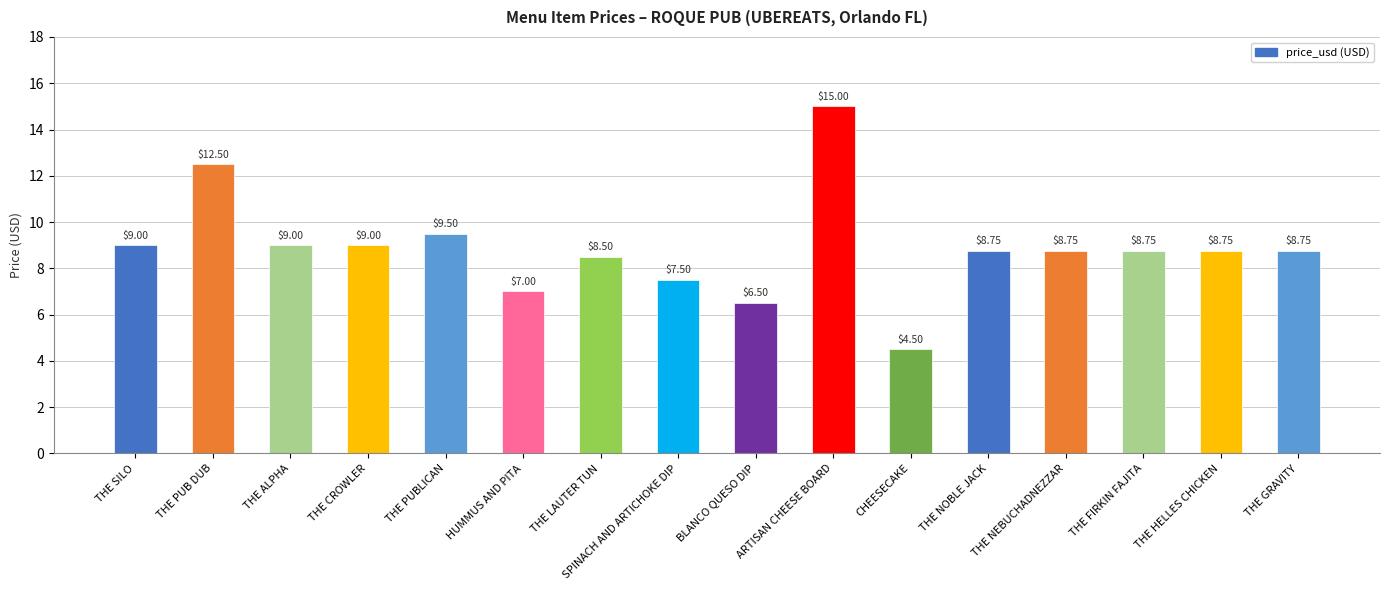

Approximately how many times larger is the value at THE GRAVITY compared to ARTISAN CHEESE BOARD?

0.6